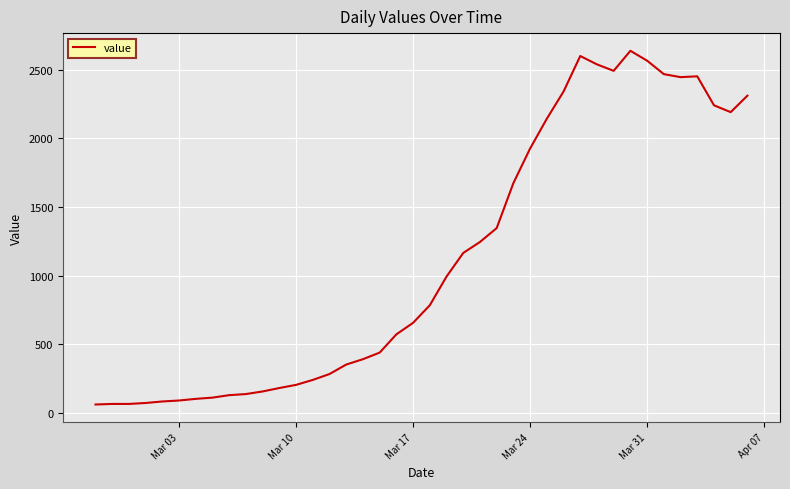

What is the smallest value displayed?

61